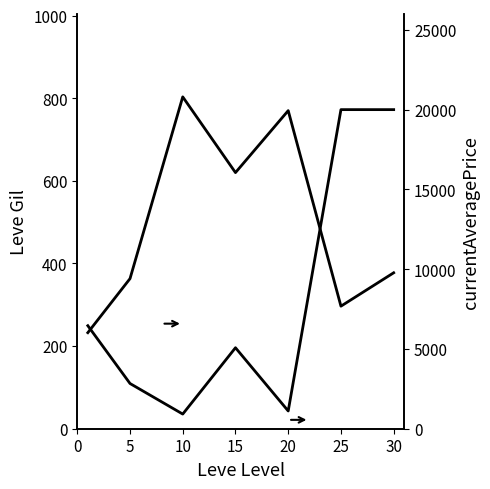

How many interior local valleys does the Avg Price series have?

2